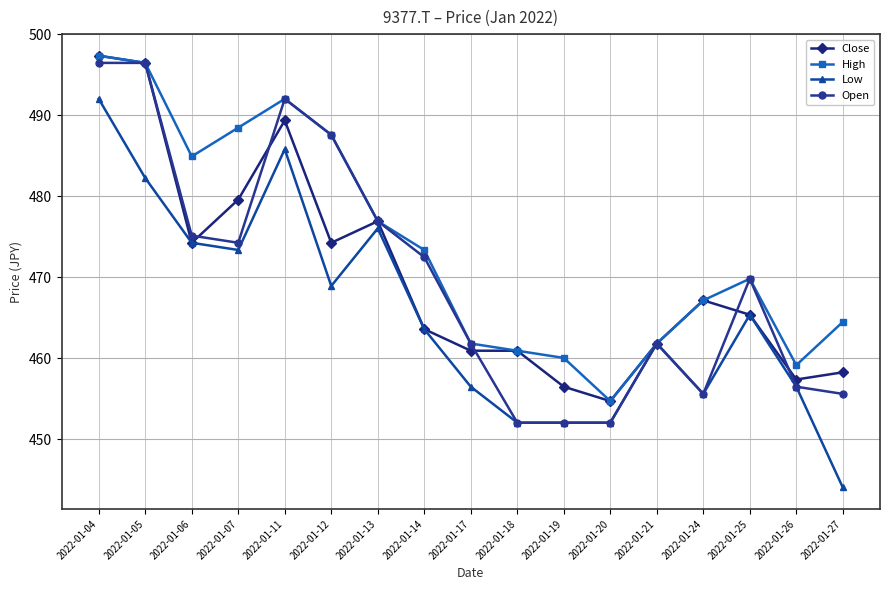

What is the difference between the highest and lowest values at 2022-01-11?

6.2